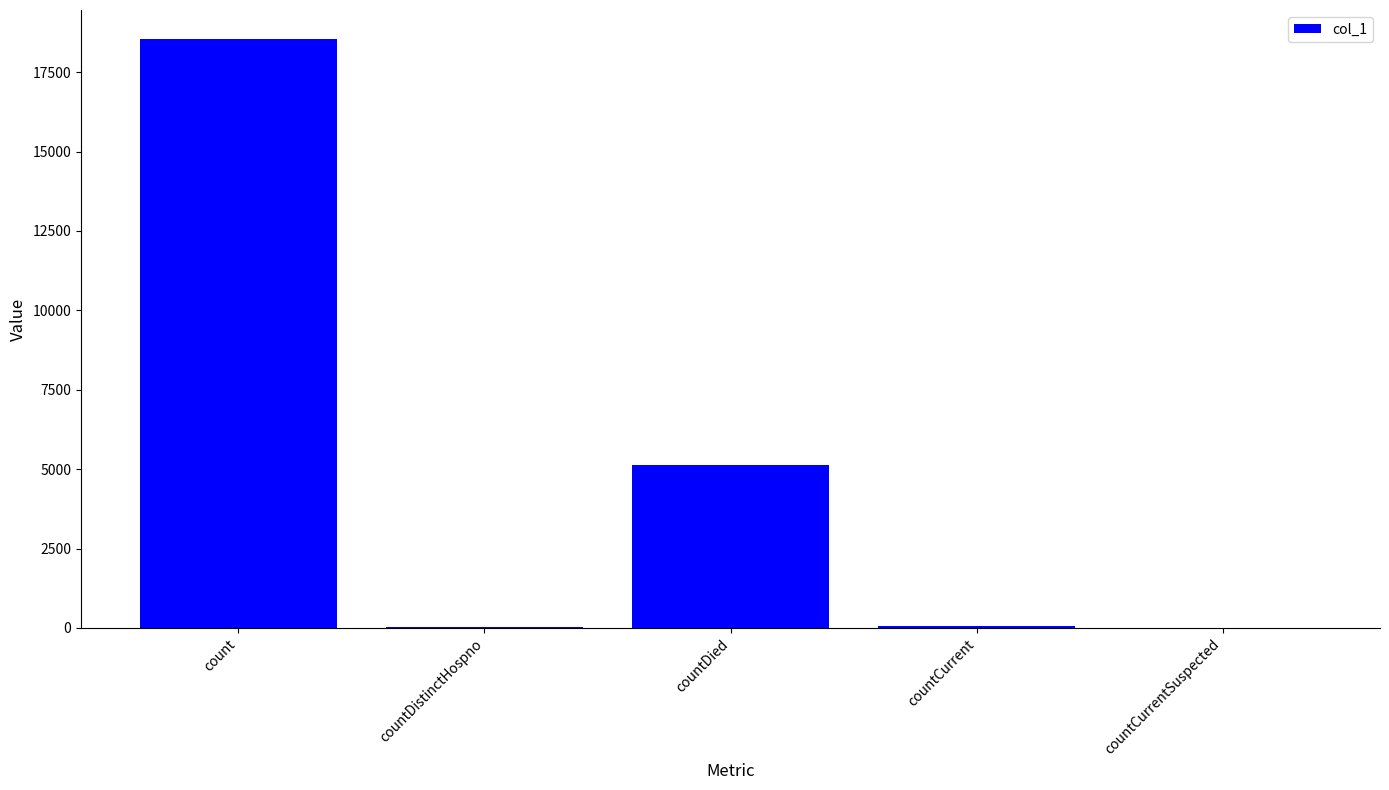

What is the maximum value shown in the chart?

18531